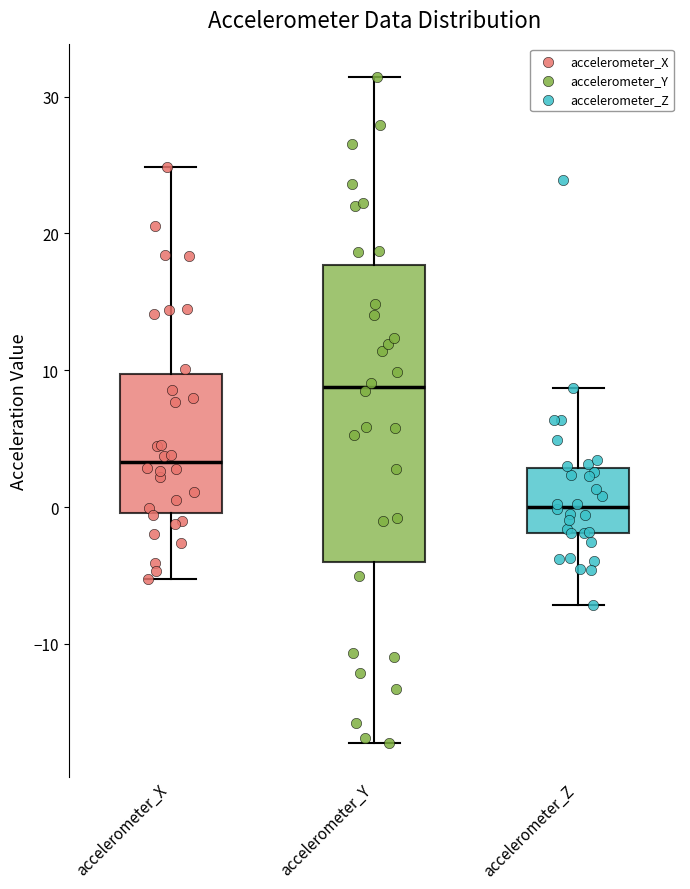

Which box has the lowest median line?

accelerometer_Z